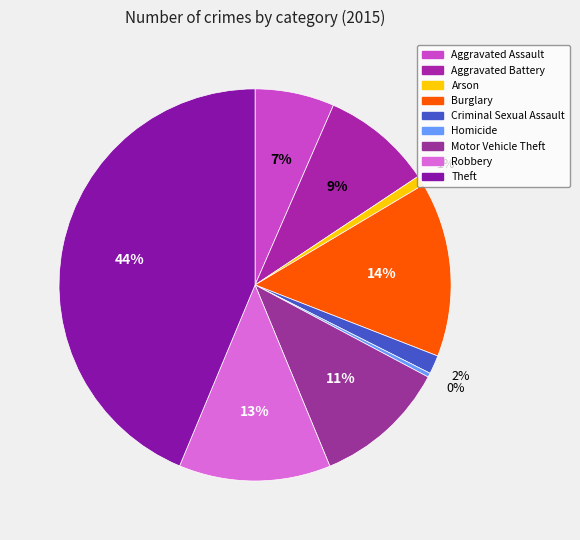

The Theft slice represents 44% of the pie. True or false?

True